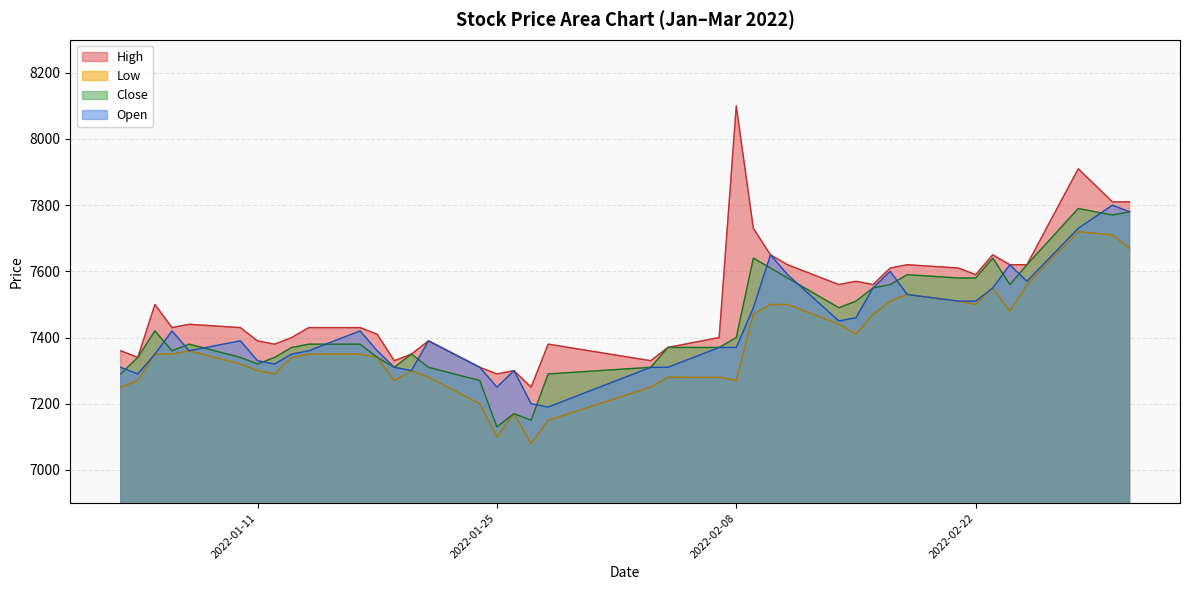

Which series has the largest range (max minus min)?

High